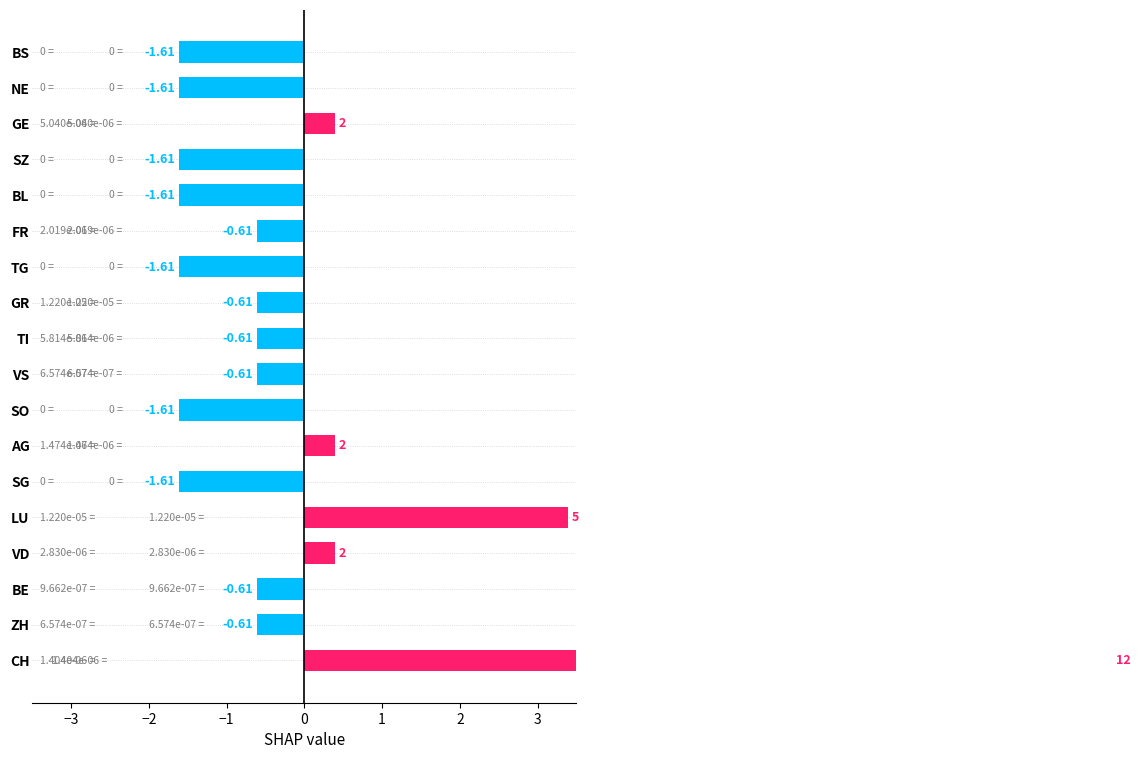

Which label corresponds to the smallest value in the chart?

SG